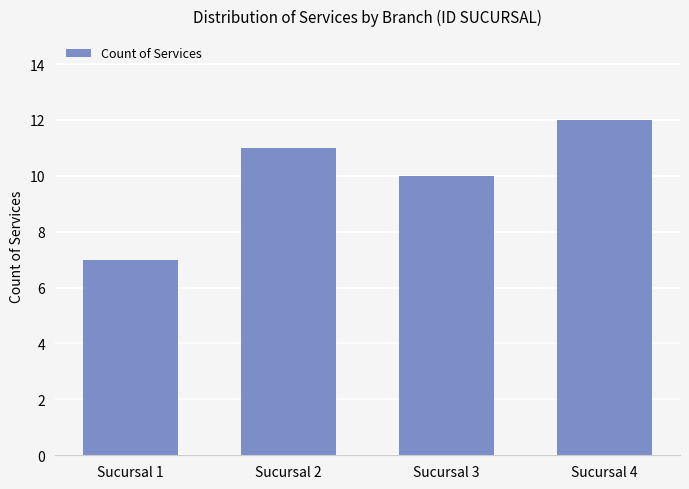

Rank the categories by value from lowest to highest.

Sucursal 1, Sucursal 3, Sucursal 2, Sucursal 4